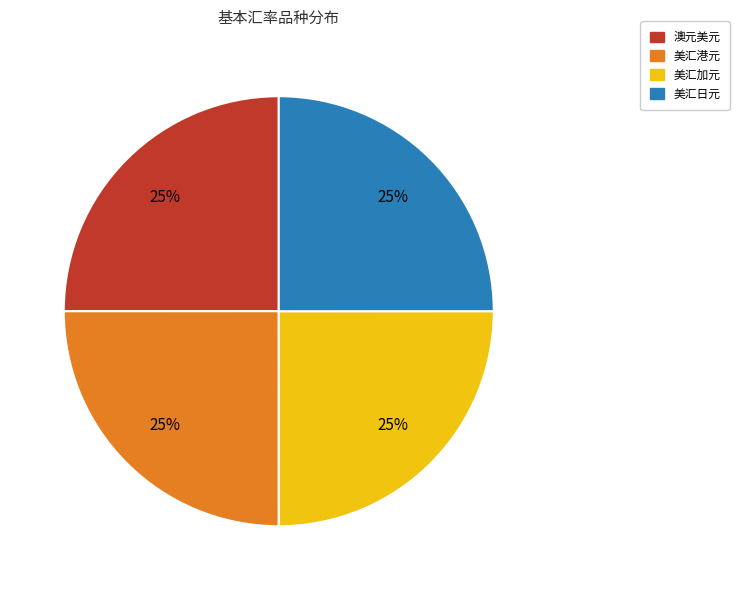

To the nearest percent, what is the average slice percentage?

25%